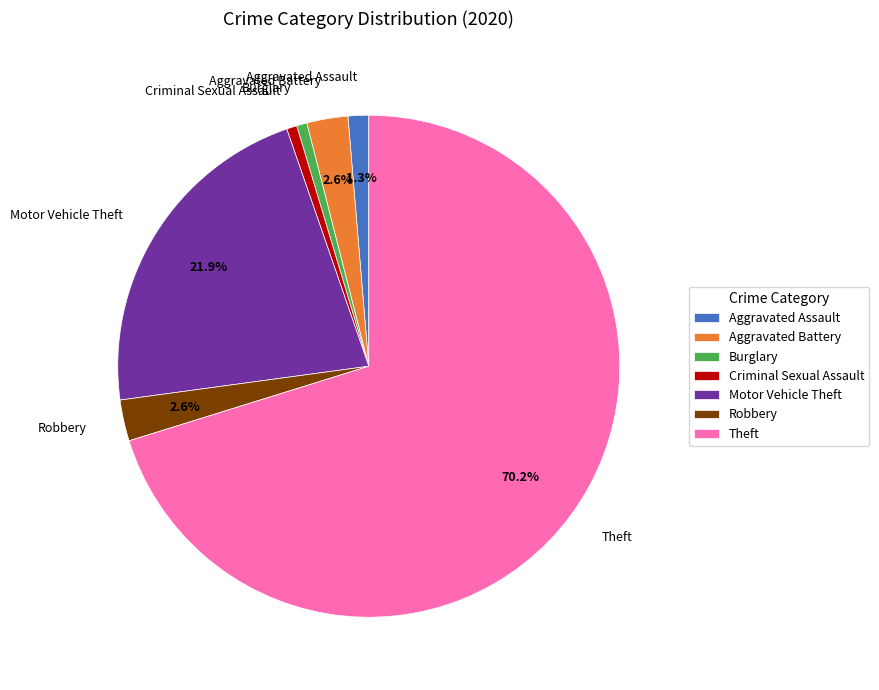

Do Aggravated Battery and Burglary together represent more than half of the pie?

No